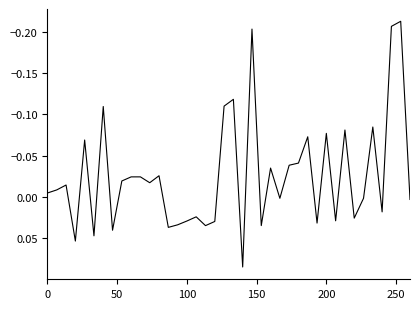

How many values are above zero?

18